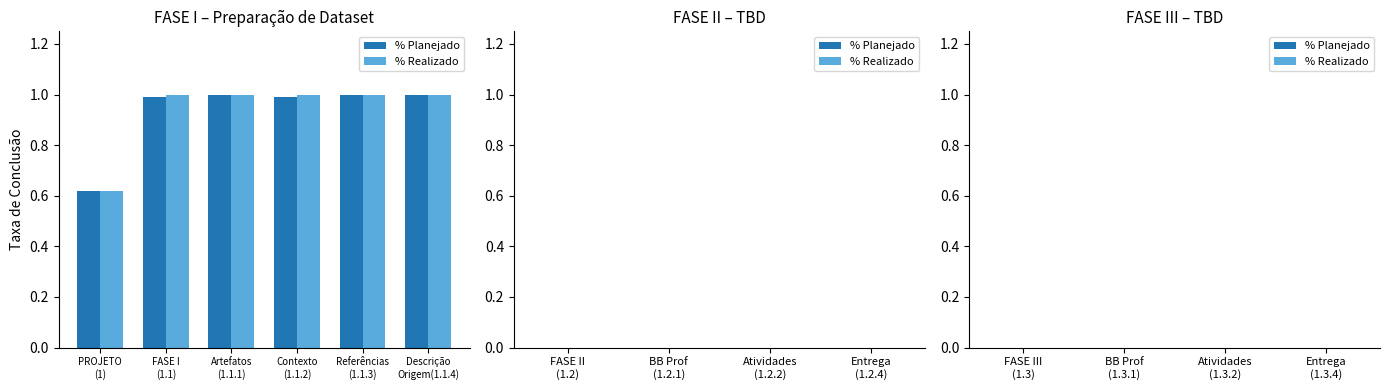

How many distinct data groups are displayed?

2